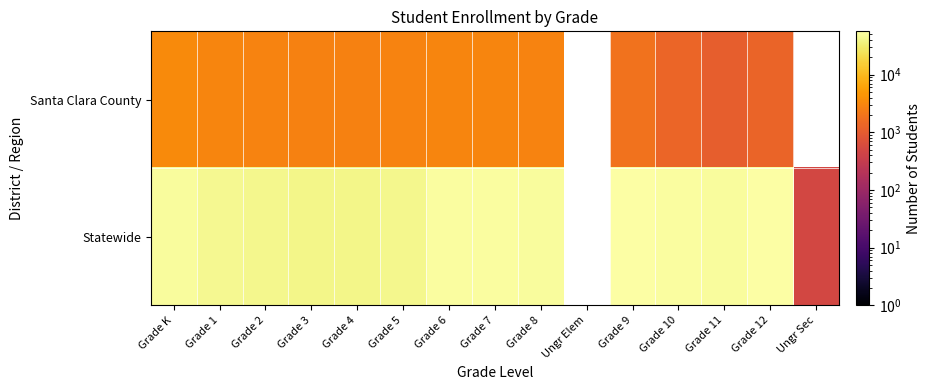

Which series has the widest spread of values?

Statewide